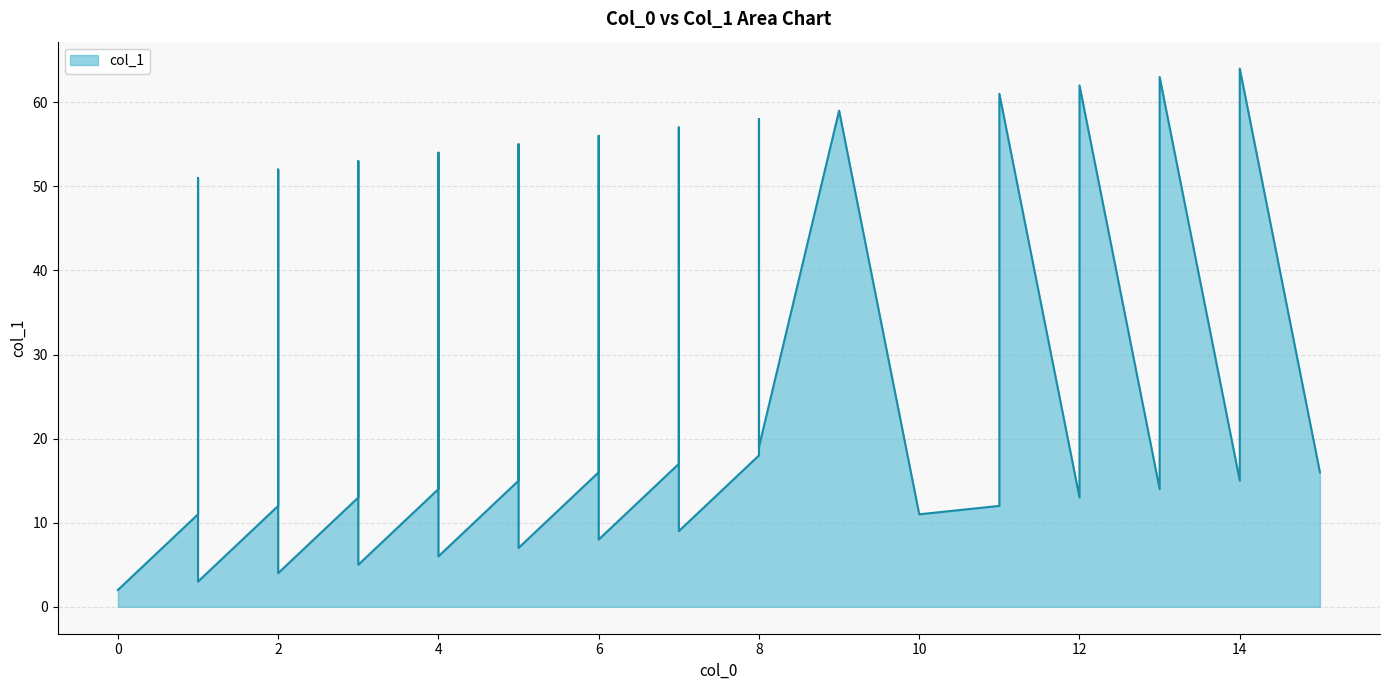

List the labels in order of value, smallest first.

0, 1, 2, 3, 4, 5, 6, 7, 1, 10, 2, 11, 3, 12, 4, 13, 5, 14, 6, 15, 7, 8, 8, 11, 12, 13, 14, 1, 2, 3, 4, 5, 6, 7, 8, 9, 11, 12, 13, 14